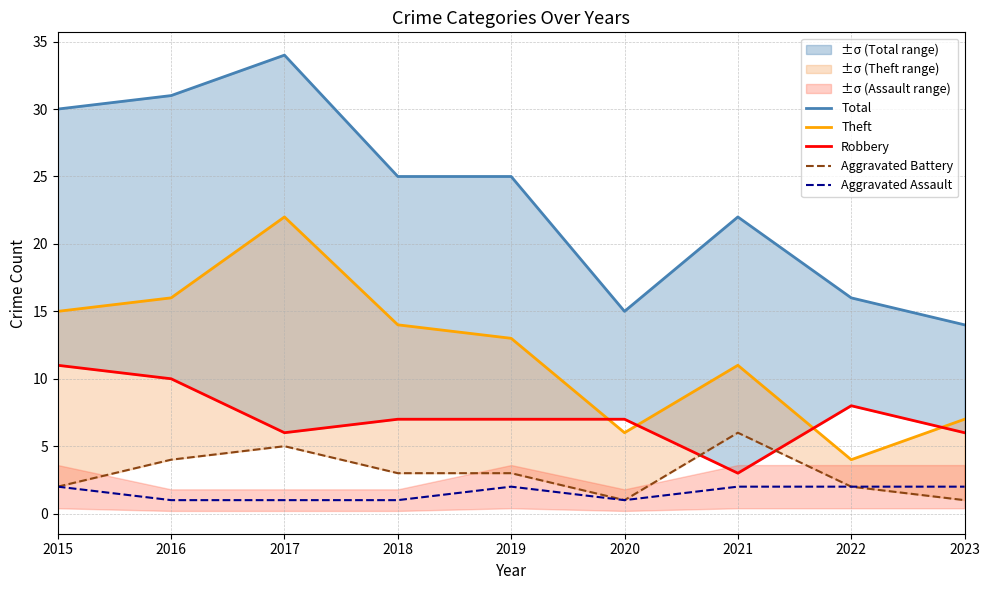

Is it true that Aggravated Assault equals 1 at 2017?

True